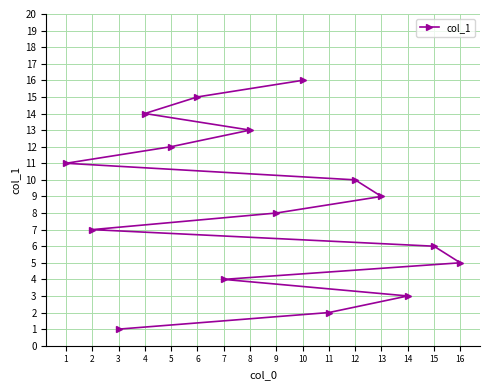

Reading right to left, extract all data points from this chart.

16=5	15=6	14=3	13=9	12=10	11=2	10=16	9=8	8=13	7=4	6=15	5=12	4=14	3=1	2=7	1=11